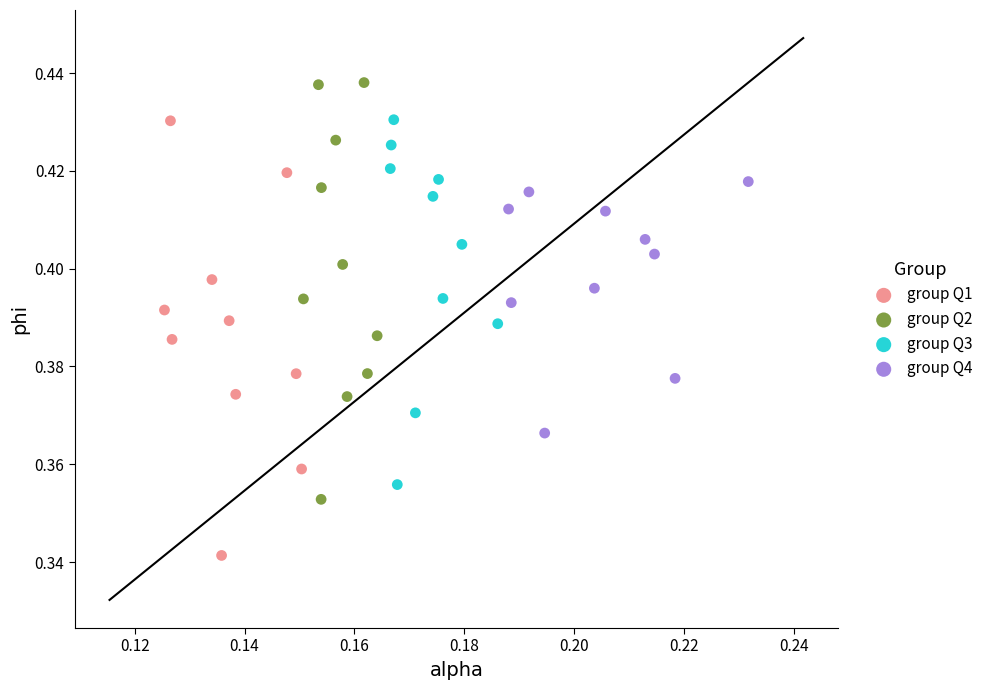

Which series reaches the minimum Y coordinate?

group Q1